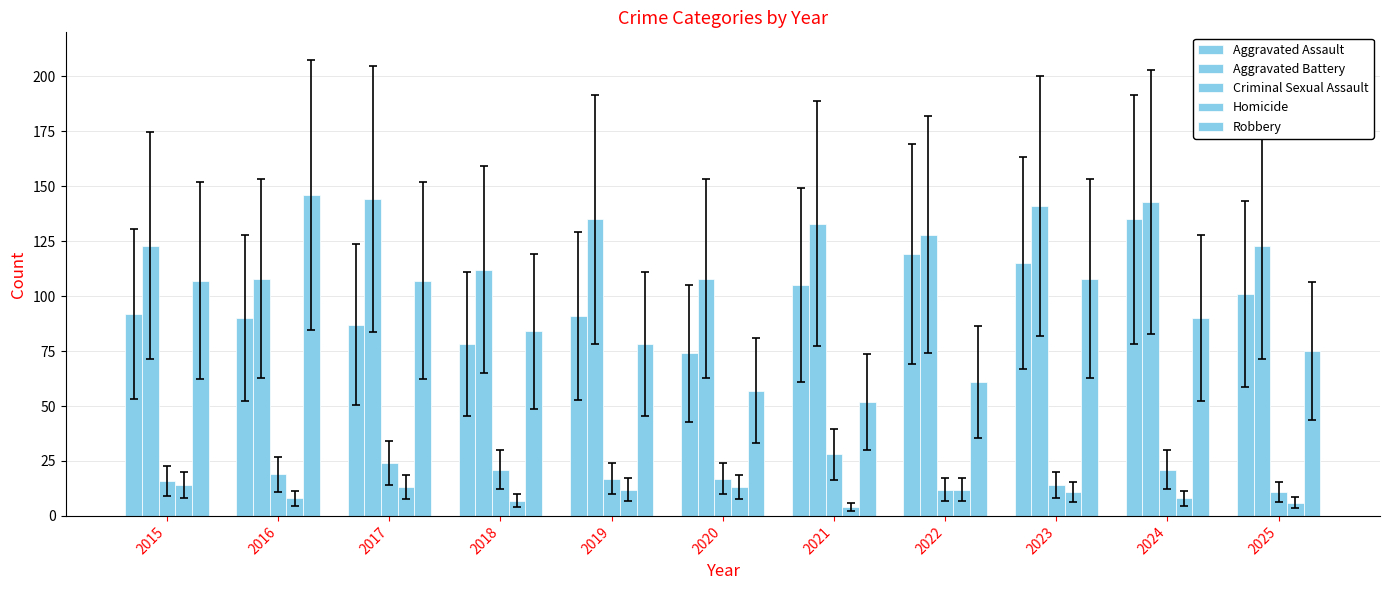

The Criminal Sexual Assault series shows 37 at 2024. True or false?

False